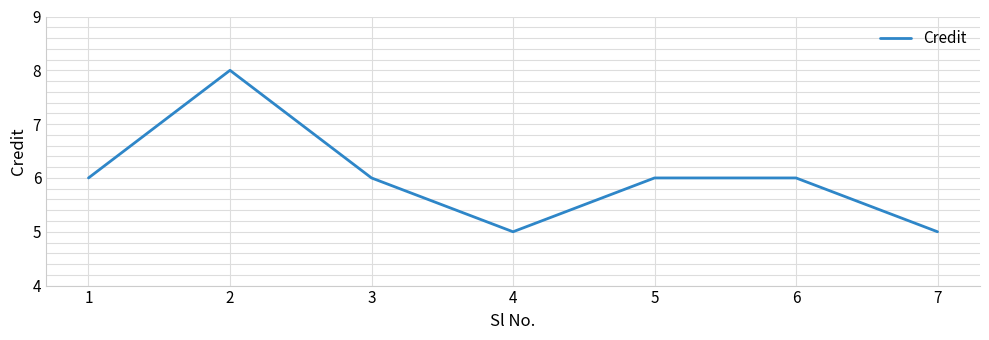

How many lines are shown in the chart?

1